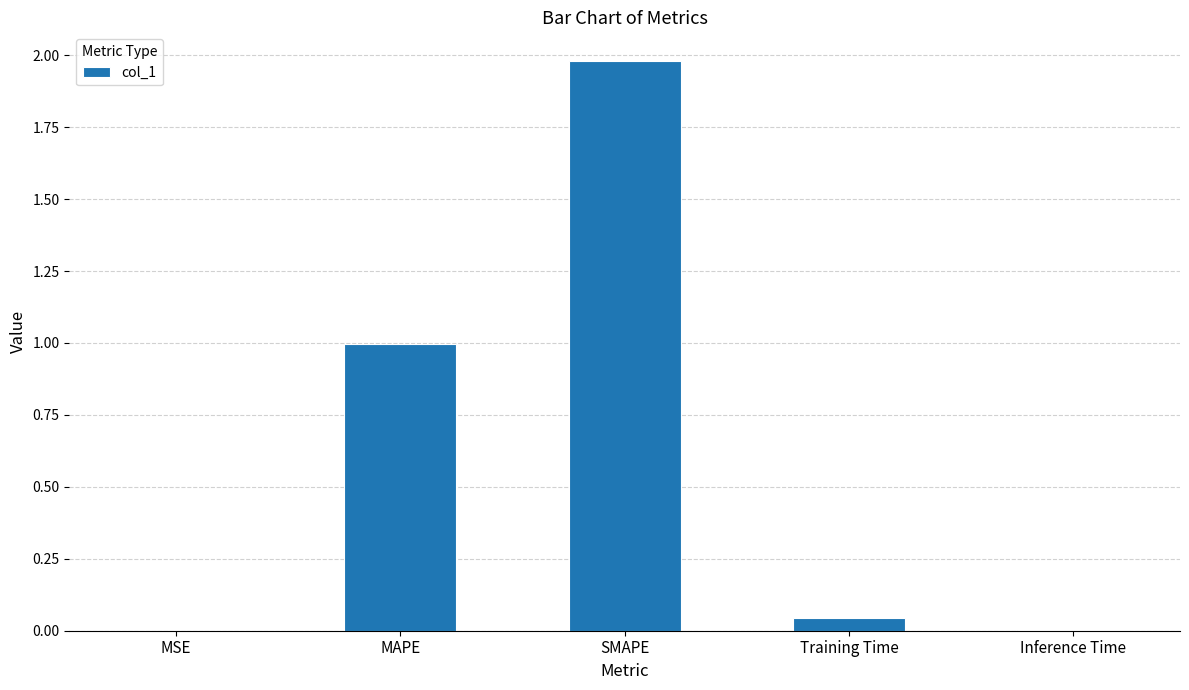

The value at SMAPE is 0.4. True or false?

False